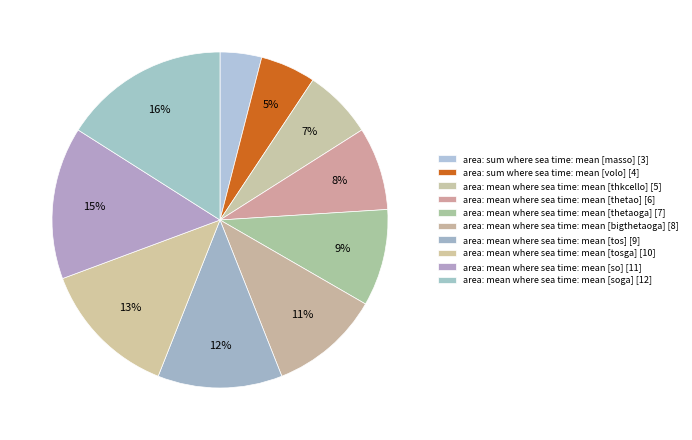

To the nearest percent, what is the combined percentage of area: mean where sea time: mean [tosga] and area: mean where sea time: mean [thetaoga]?

23%